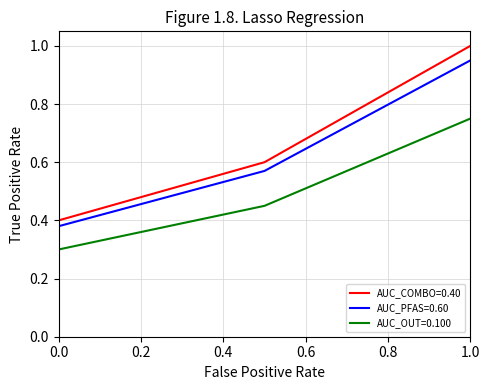

What is the difference between the maximum and second lowest values in the AUC_OUT=0.100 series?

0.3